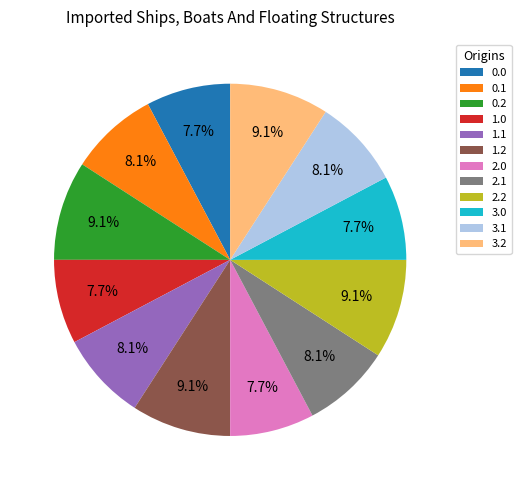

Do 0.1 and 0.2 together represent more than half of the pie?

No